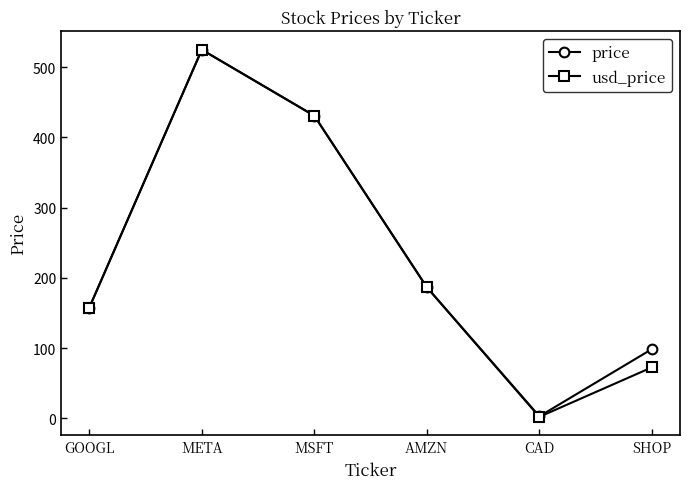

Is the value of price at CAD greater than the value of usd_price at AMZN?

No